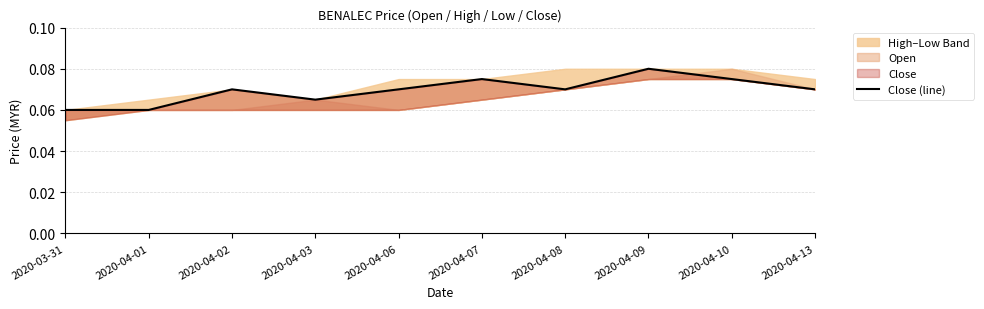

What is the label of the 1st point from the left?

2020-03-31